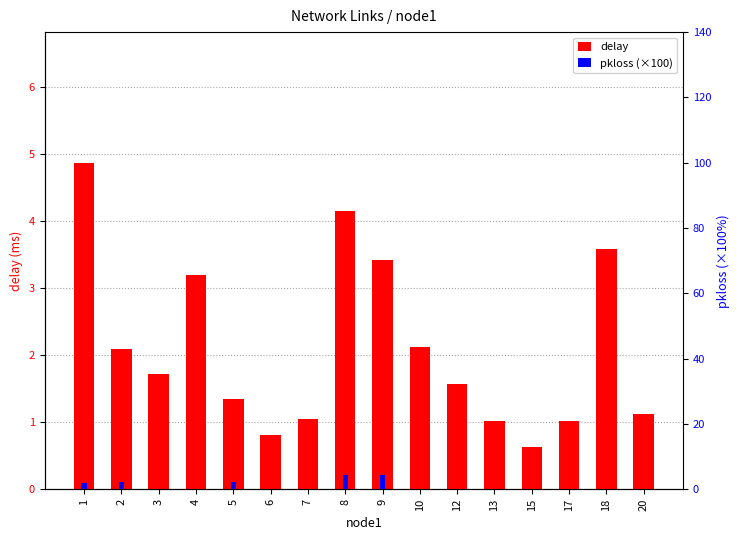

What is the total value across all series at 17?

1.0